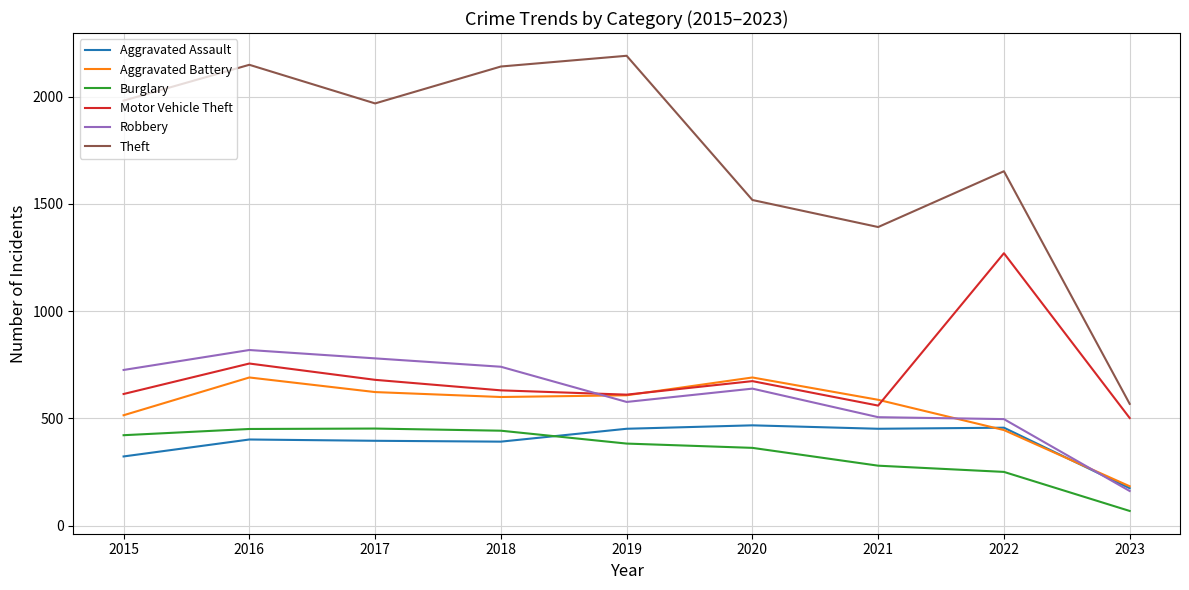

Which series has the largest total across all categories?

Theft